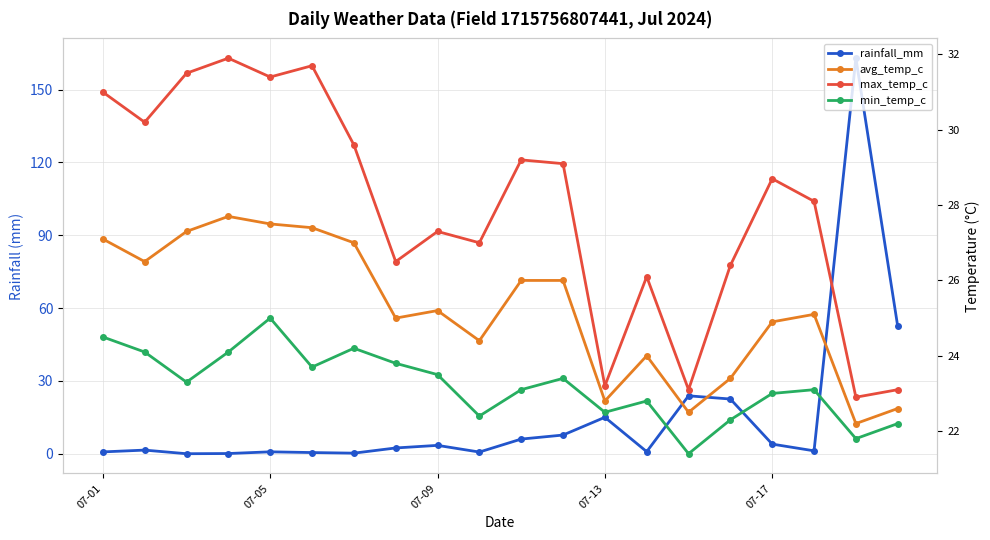

Where does the max_temp_c series first go above 28?

07-01